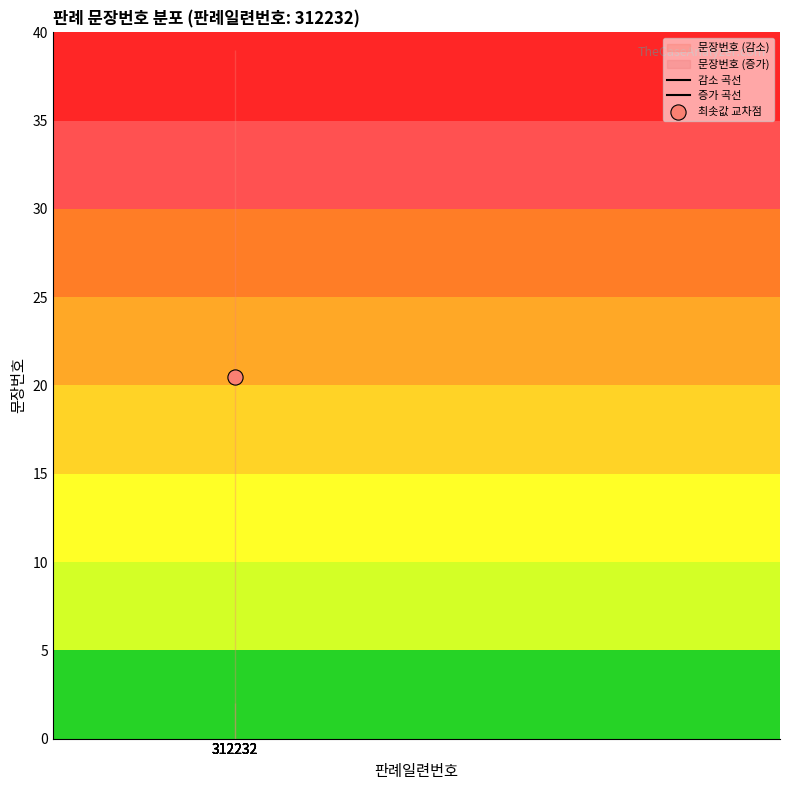

What is the change in value from 13 to 16?

+3